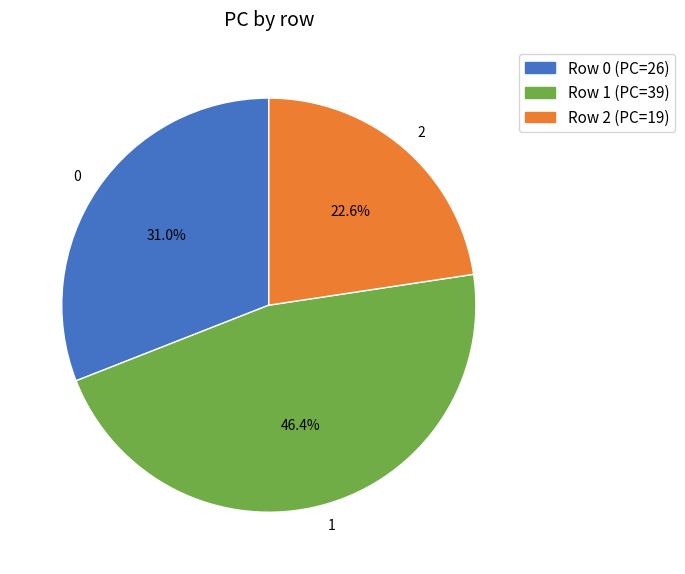

How much of the chart is everything except Row 2 (PC=19)?

77.4%